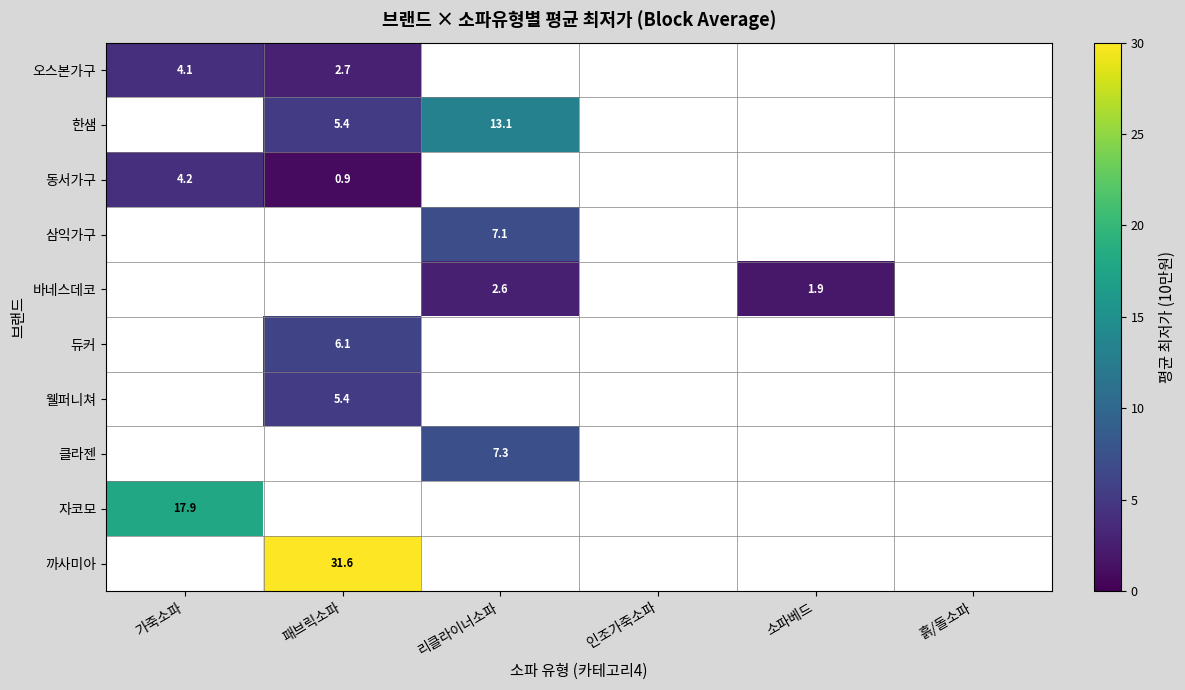

Is the value of 삼익가구 at 리클라이너소파 greater than the value of 바네스데코 at 리클라이너소파?

Yes